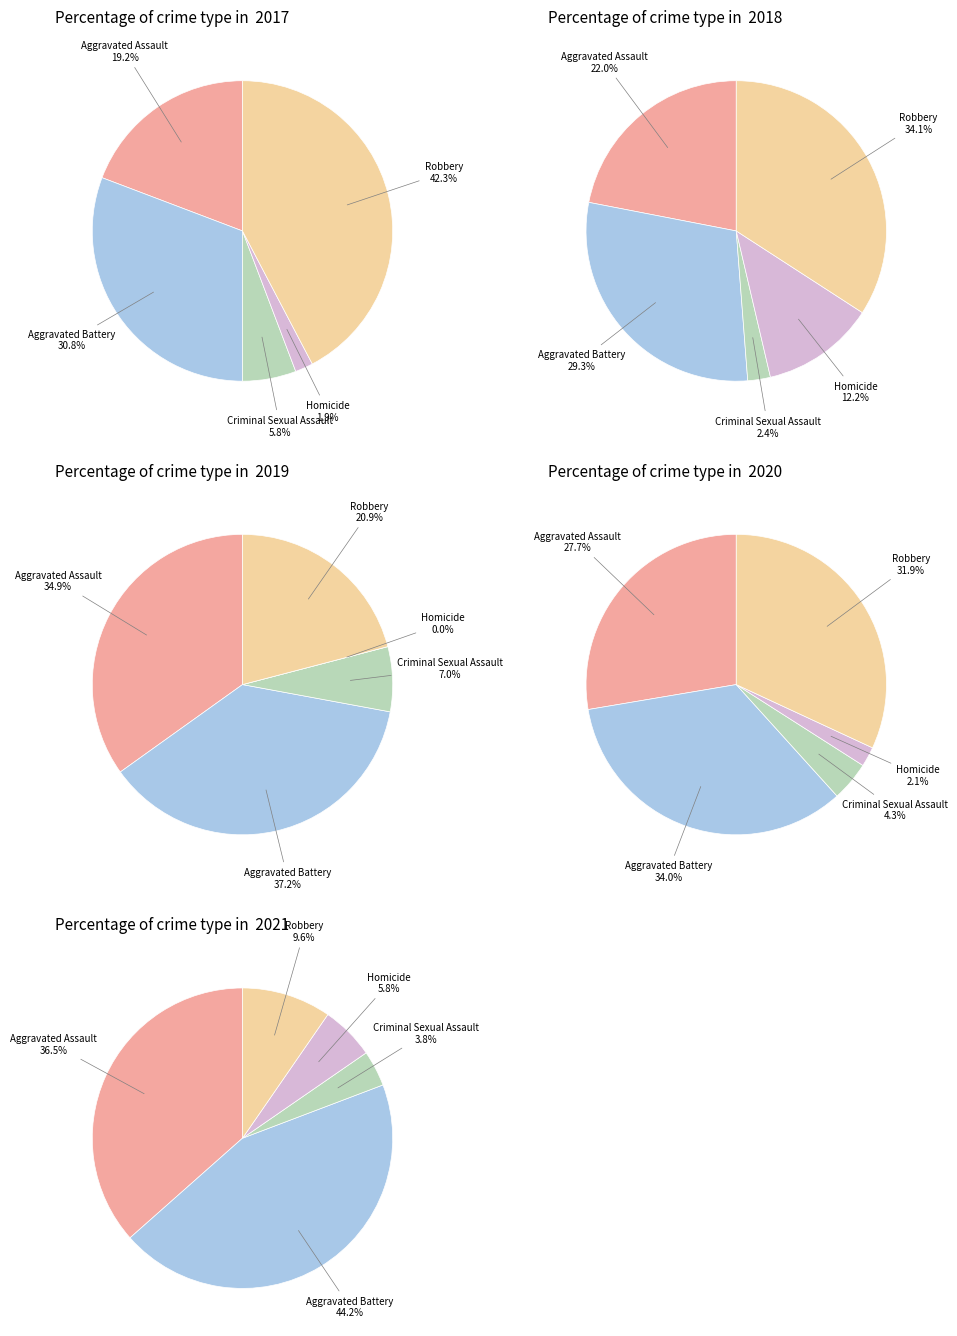

What is the total percentage of Robbery and Aggravated Battery?

73.1%